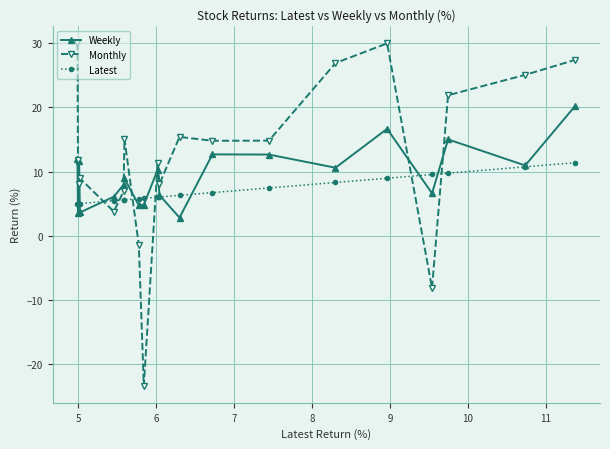

Which series has the largest range (max minus min)?

Monthly